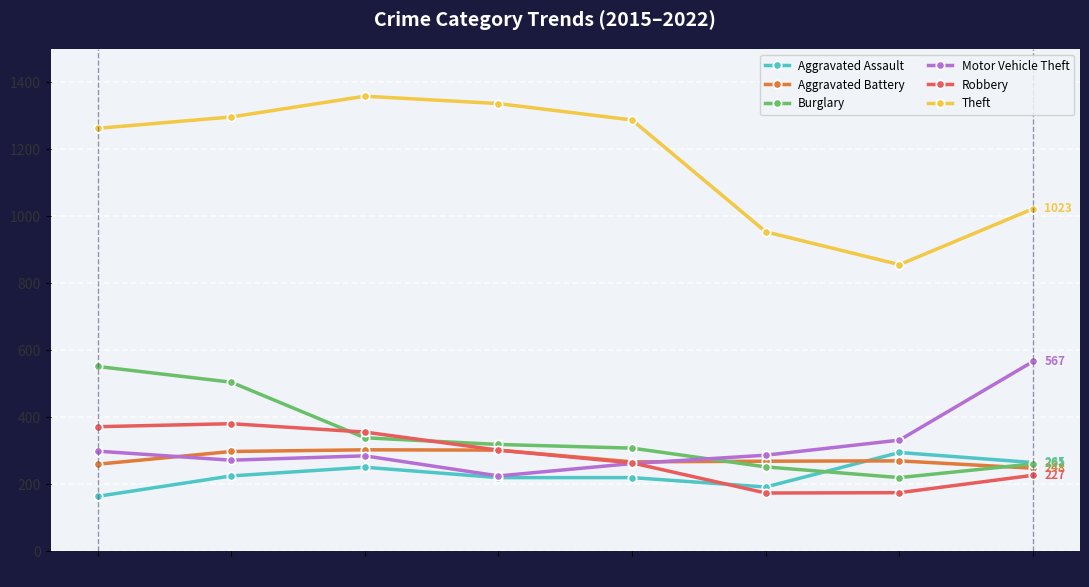

The Aggravated Battery series shows 407 at 2018. True or false?

False